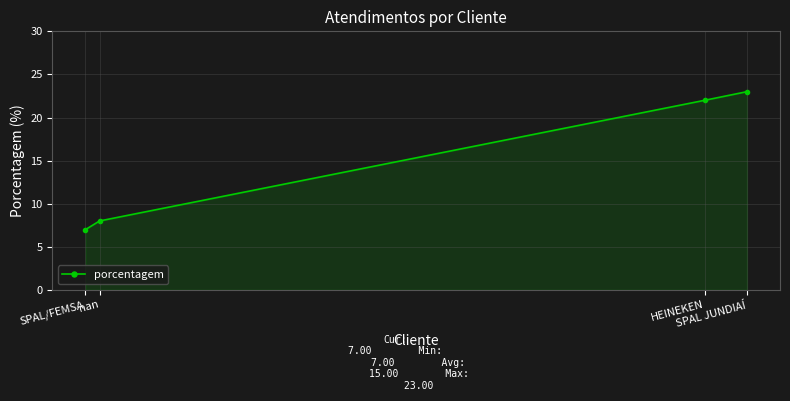

What is the ratio of the value at nan to the value at SPAL/FEMSA?

1.1